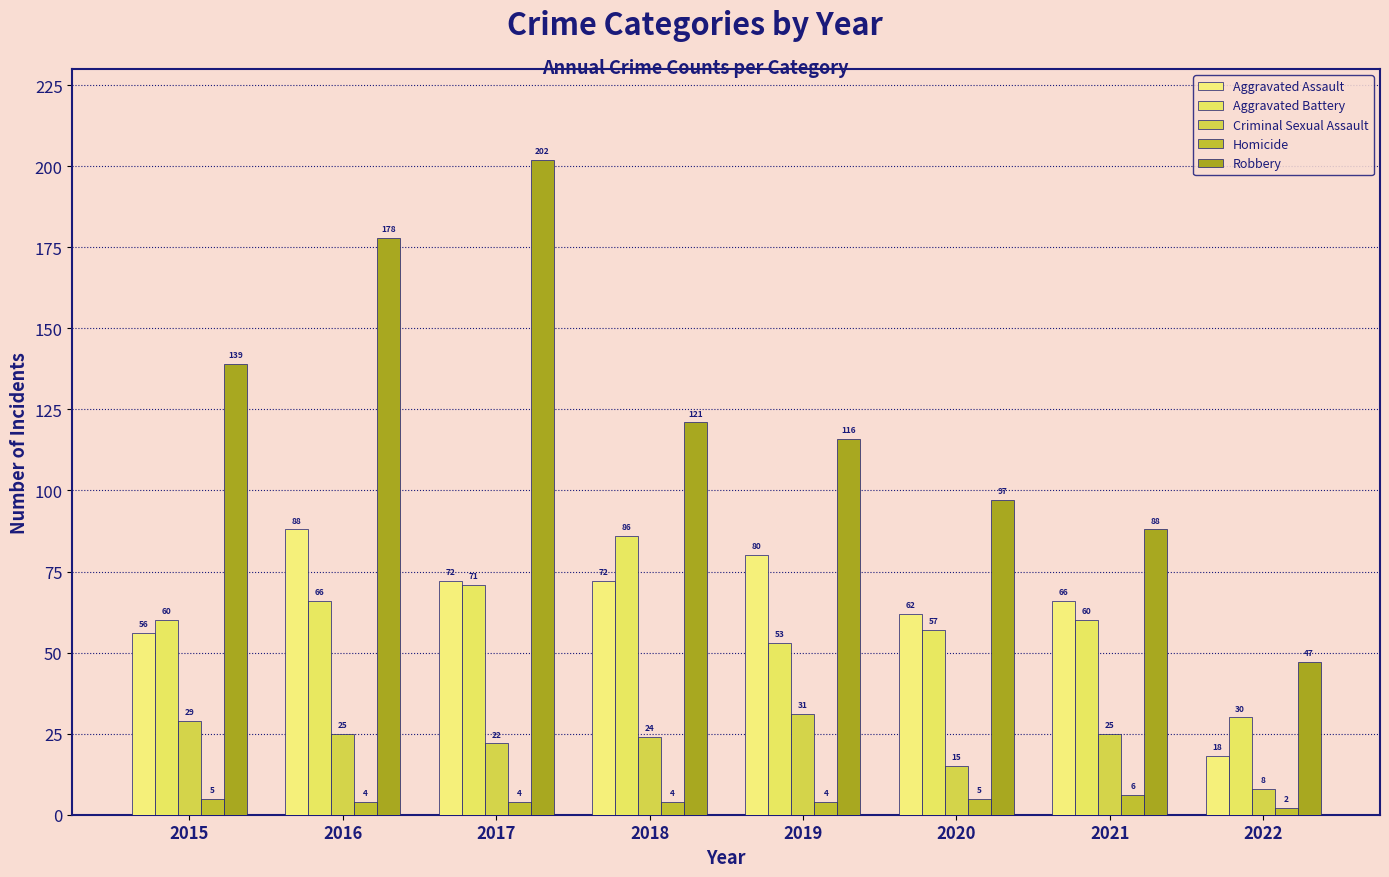

Which series has the largest range (max minus min)?

Robbery